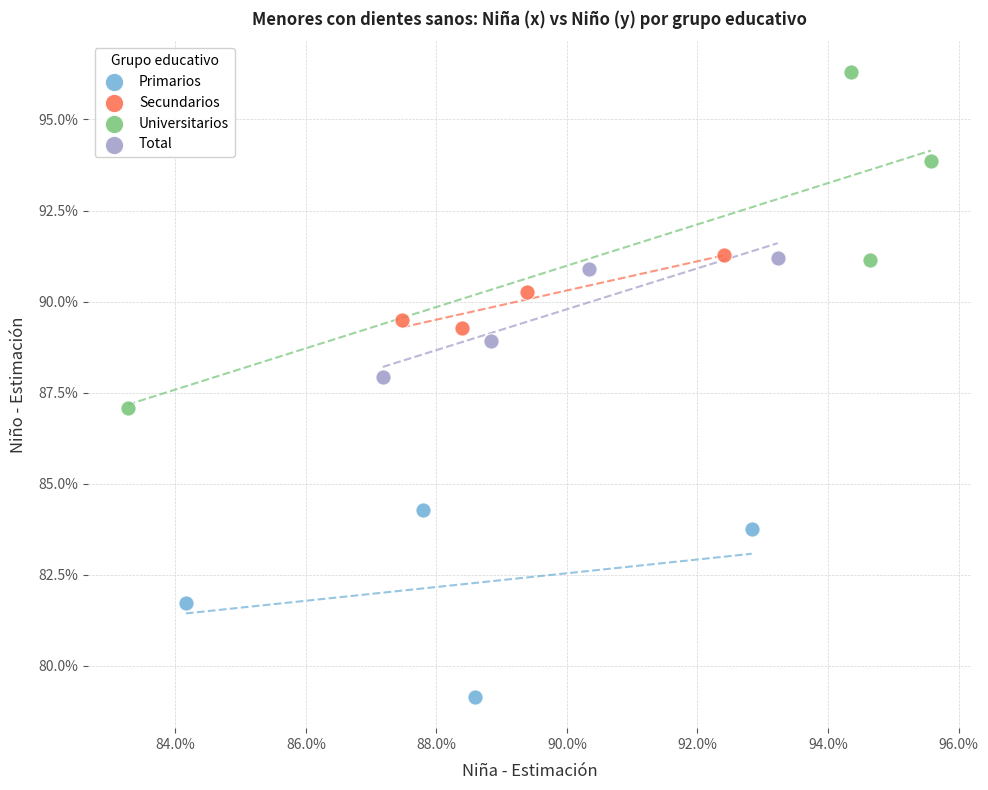

Which series contains the lowest Y value?

Primarios